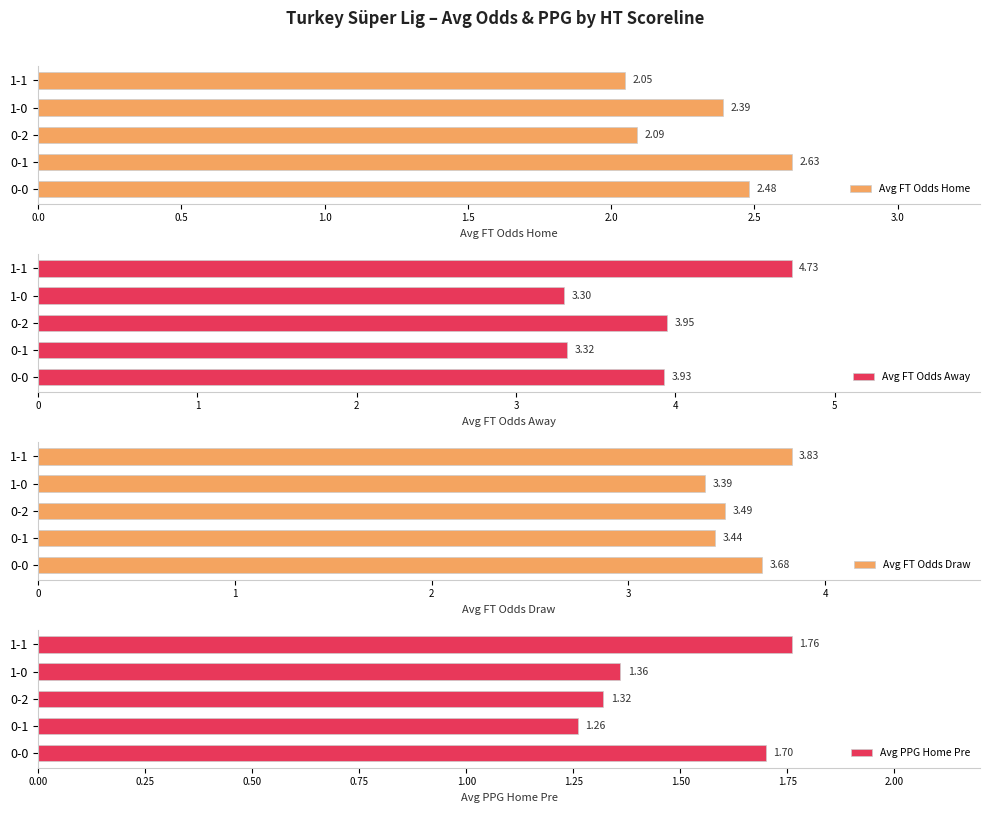

What is the sum of the Avg FT Odds Home values at 0-1 and 0-2?

4.7